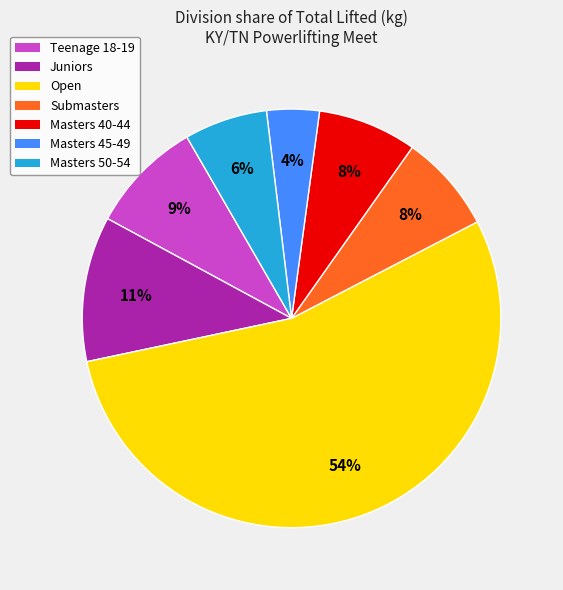

Is it true that Submasters is 8% of the pie?

True